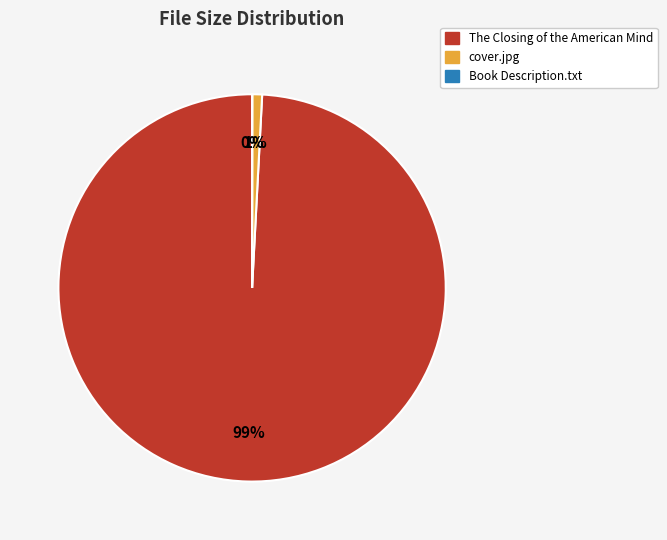

To the nearest percent, what is the average slice percentage?

33%